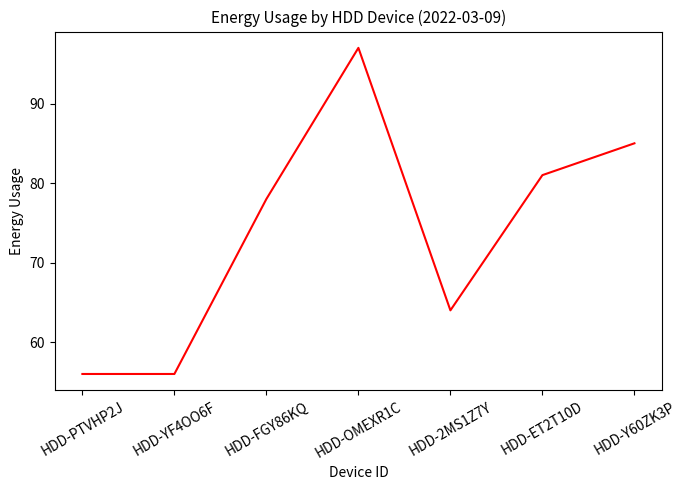

Which has a higher value, HDD-FGY86KQ or HDD-2MS1Z7Y?

HDD-FGY86KQ